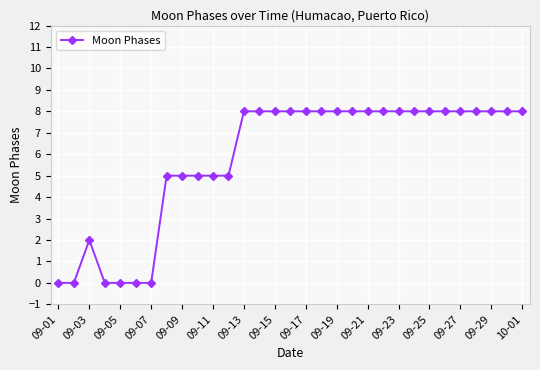

True or false: the data has more than 0 interior local peaks.

True